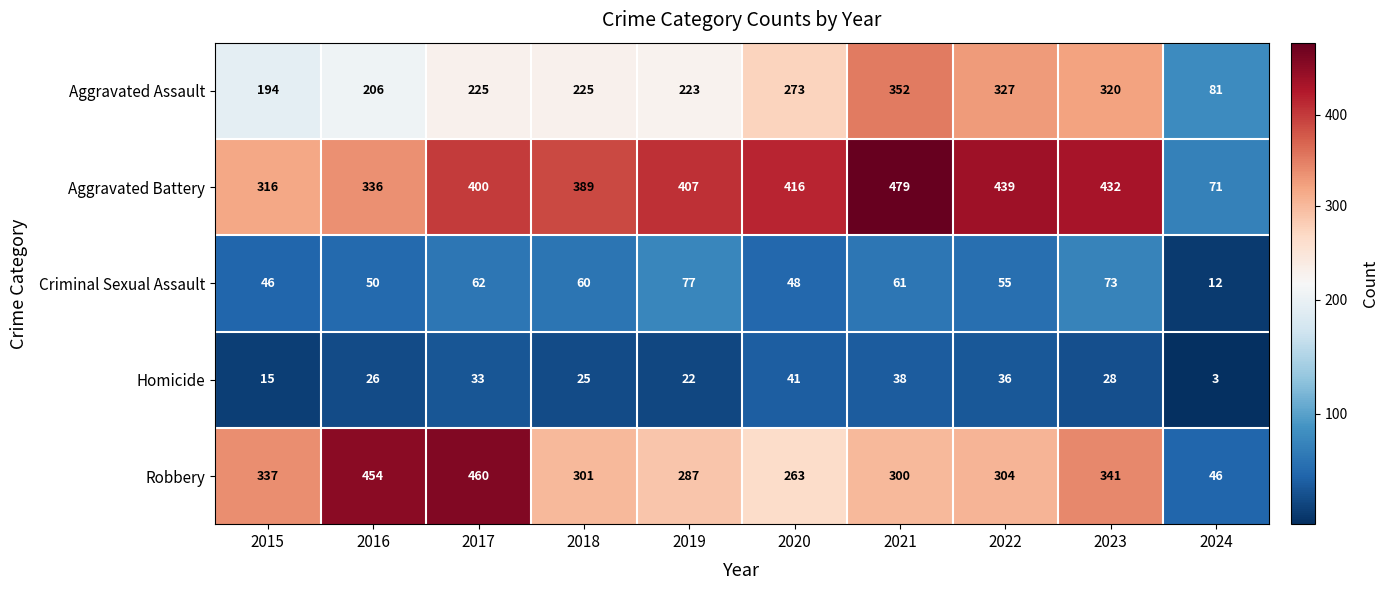

Where is Robbery nearest to the value 253?

2020